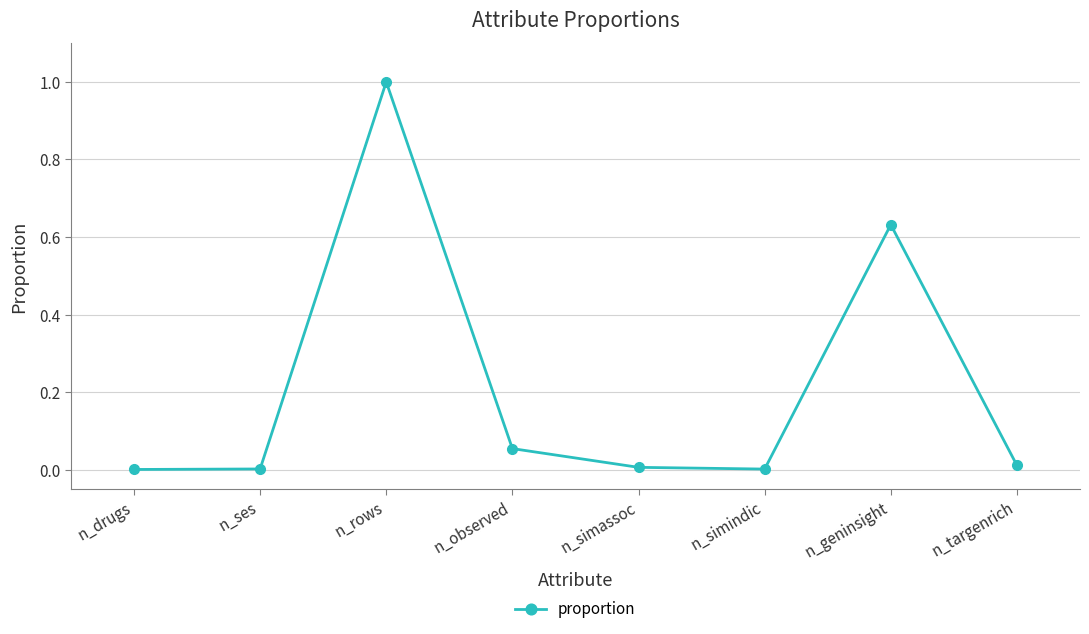

What position from the right is n_observed?

5